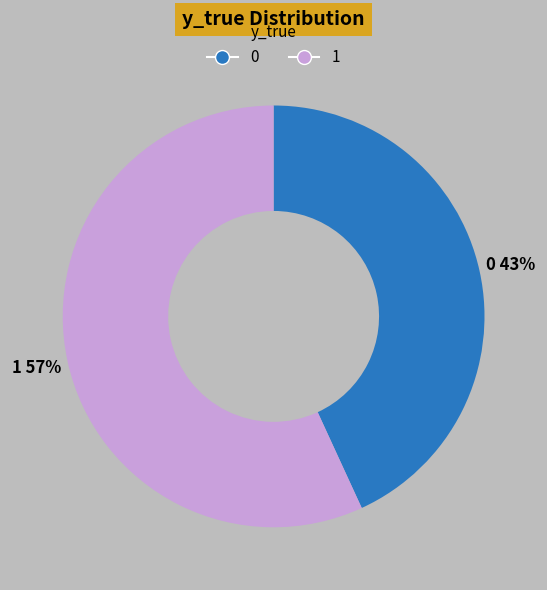

The 1 slice represents 45% of the pie. True or false?

False